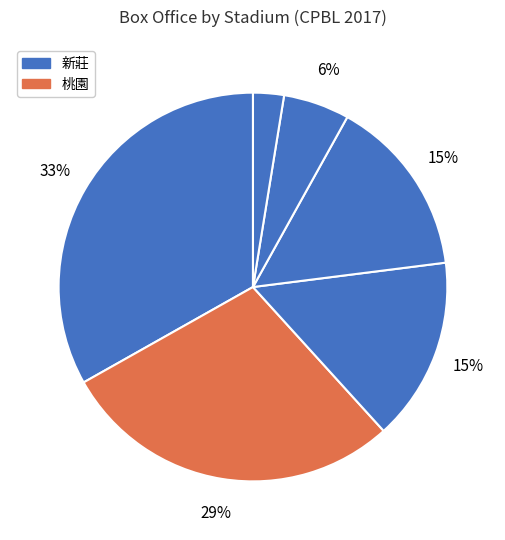

Count the number of slices in the pie.

6